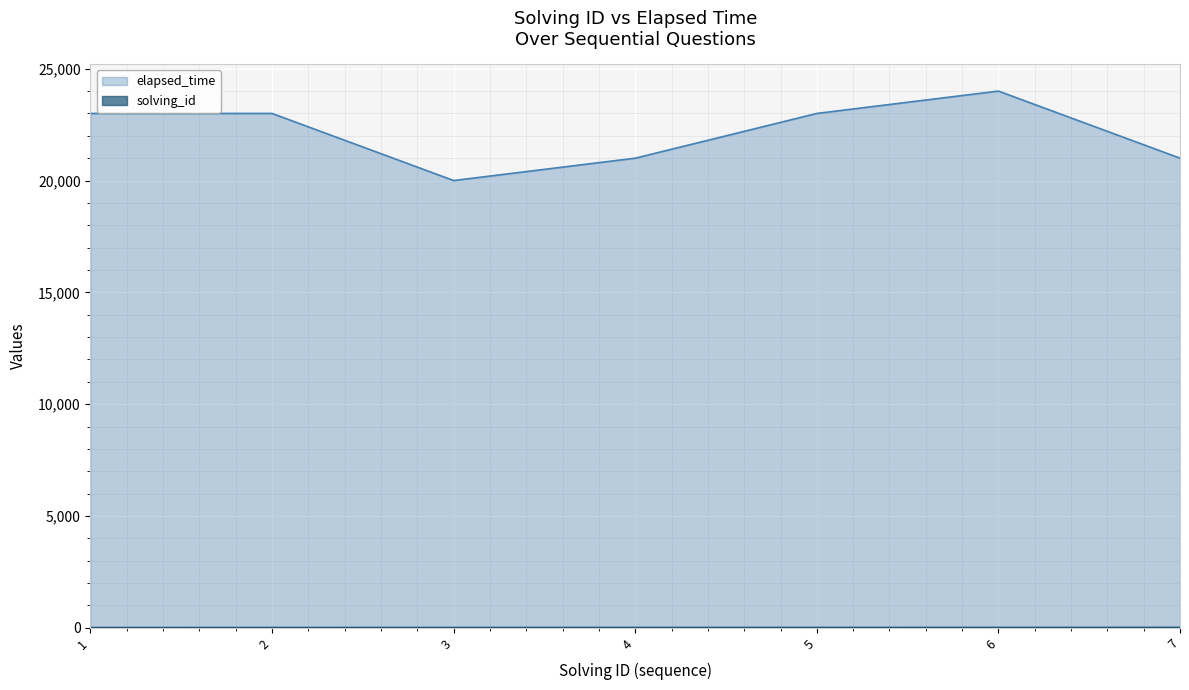

At which category is the sum across all series the highest?

6